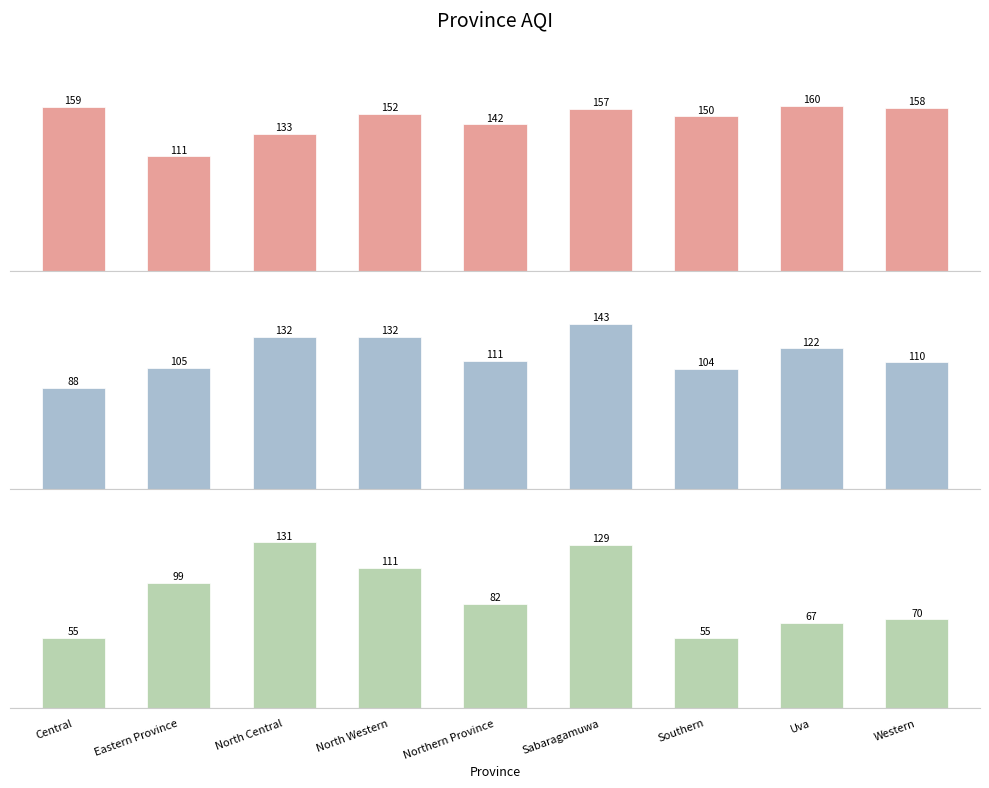

How many values in the Max AQI series are below 152?

4